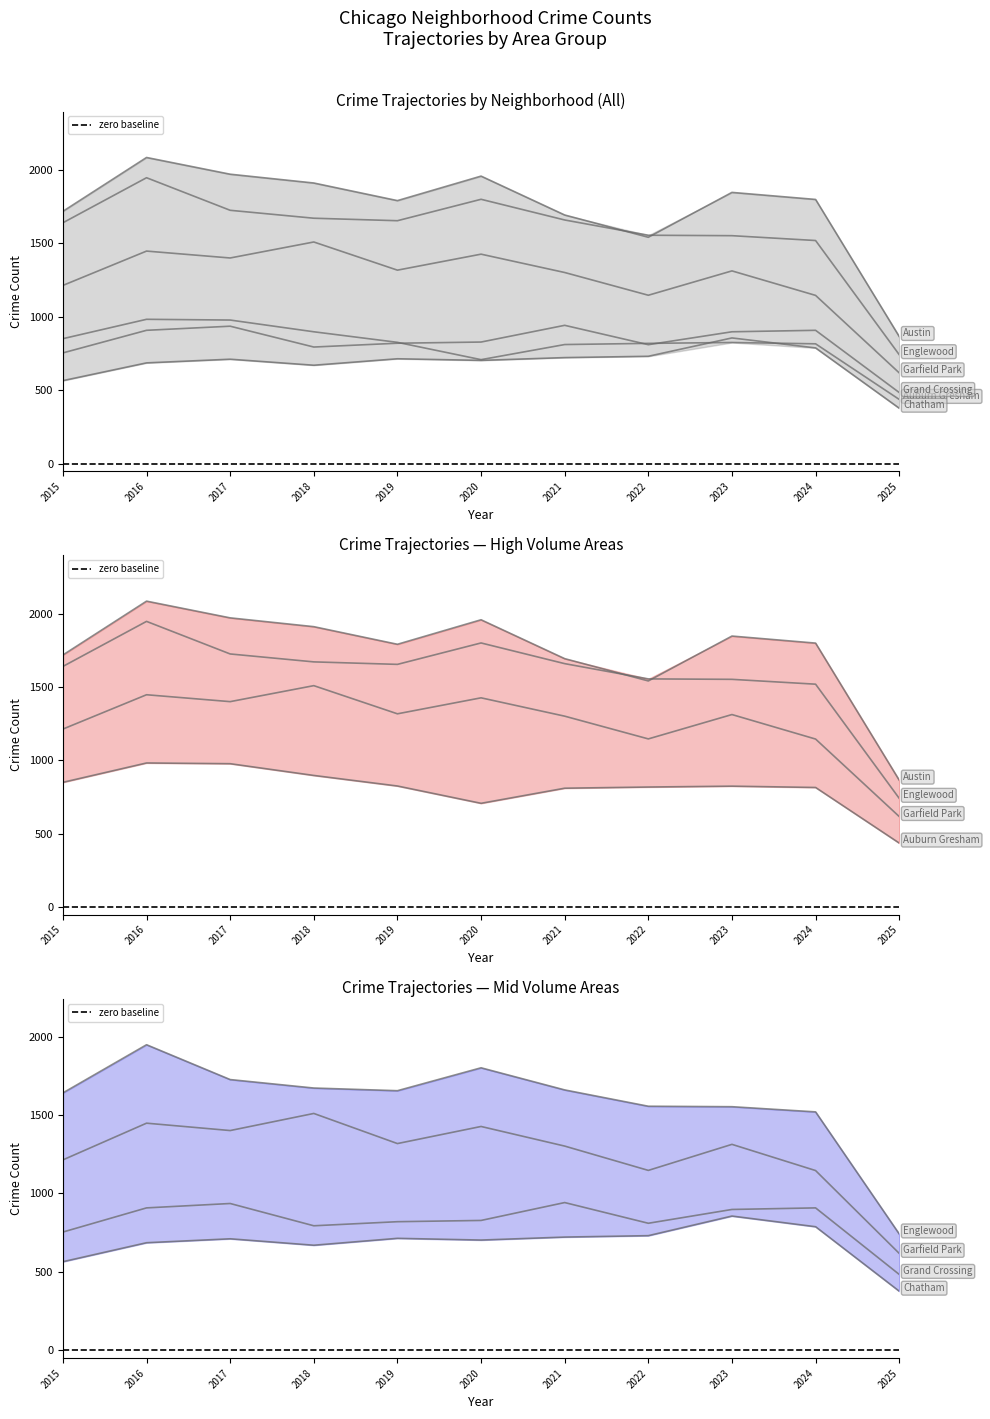

Does the chart have visible grid lines?

No